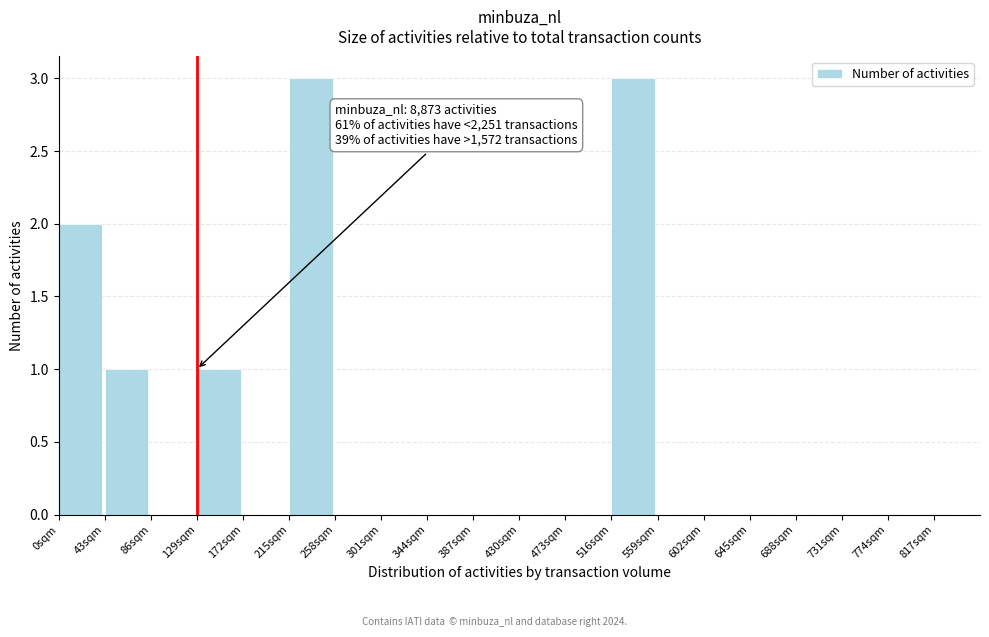

Reading left to right, what are all the values shown in this chart?

0sqm=2	43sqm=1	86sqm=0	129sqm=1	172sqm=0	215sqm=3	258sqm=0	301sqm=0	344sqm=0	387sqm=0	430sqm=0	473sqm=0	516sqm=3	559sqm=0	602sqm=0	645sqm=0	688sqm=0	731sqm=0	774sqm=0	817sqm=0